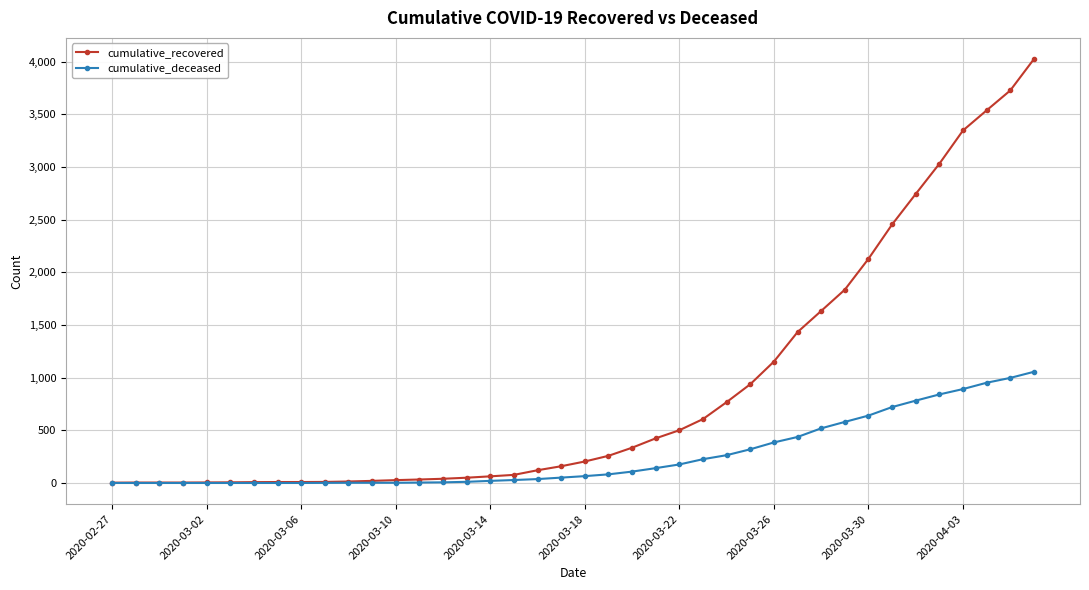

Rank the series by their average value, from lowest to highest.

cumulative_deceased, cumulative_recovered